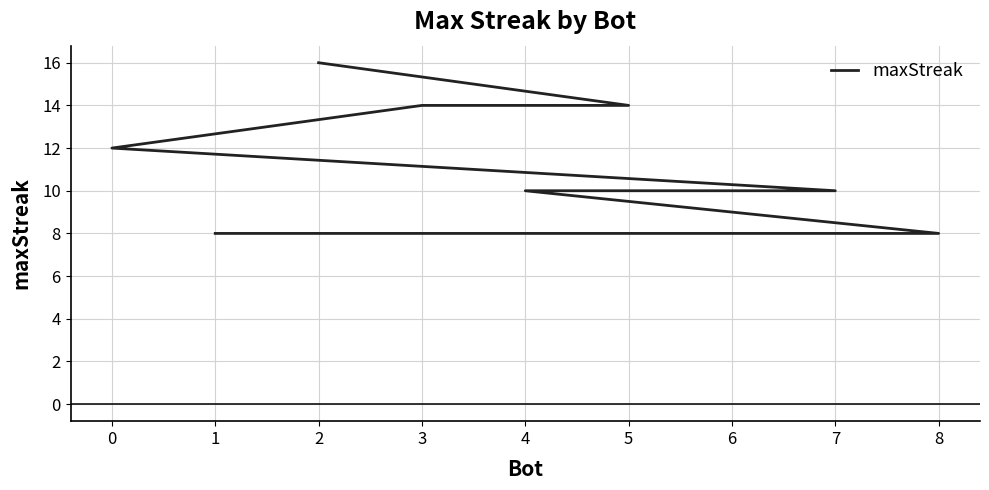

Is this an area chart (filled region under the line)?

No